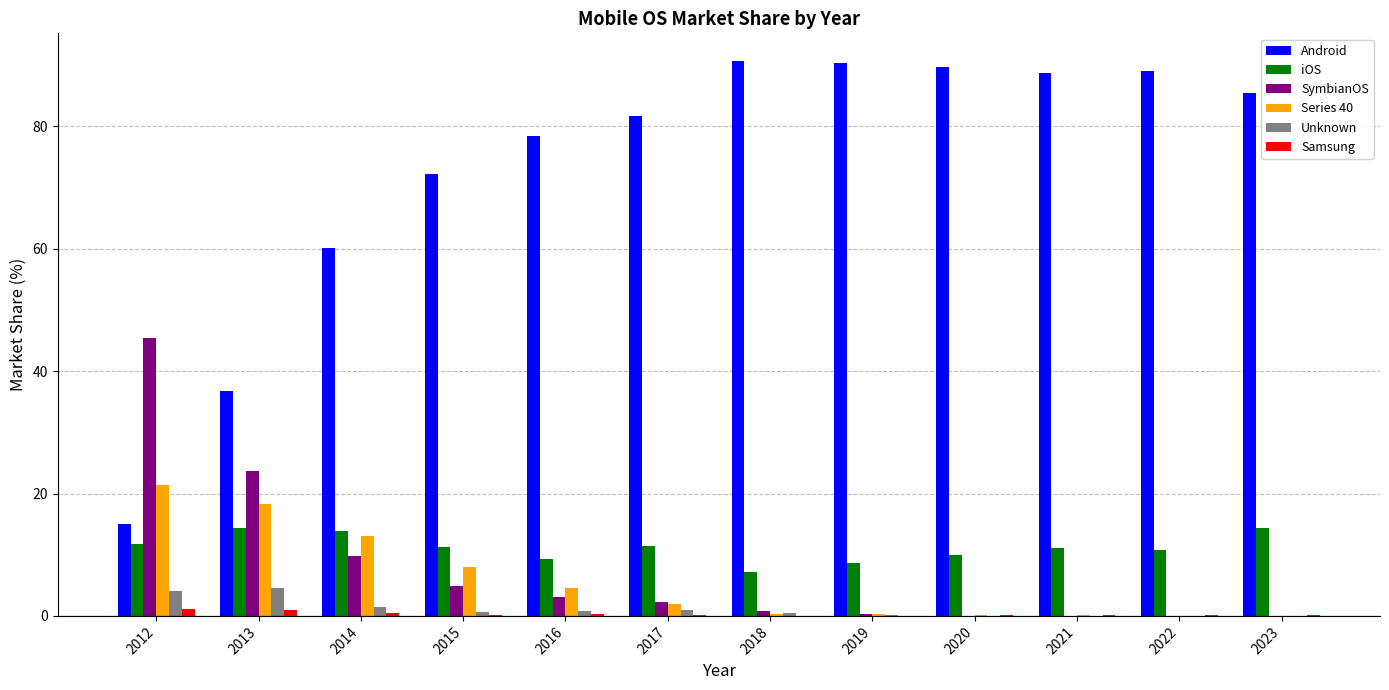

Which series has the largest total across all categories?

Android